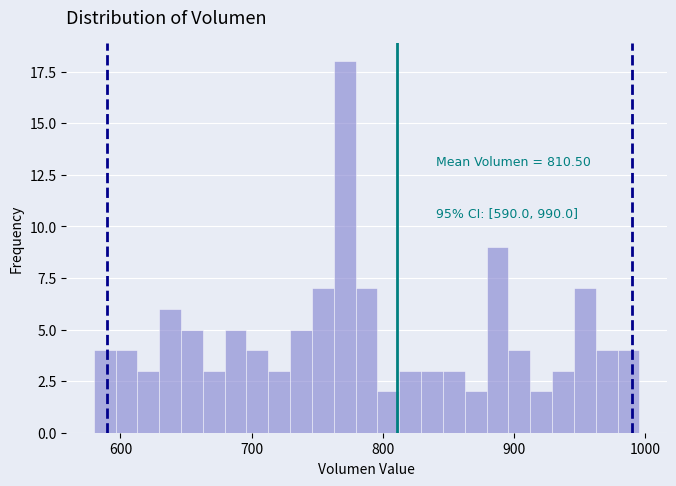

Read against the x-axis, roughly where is the centre of the tallest bar?

770